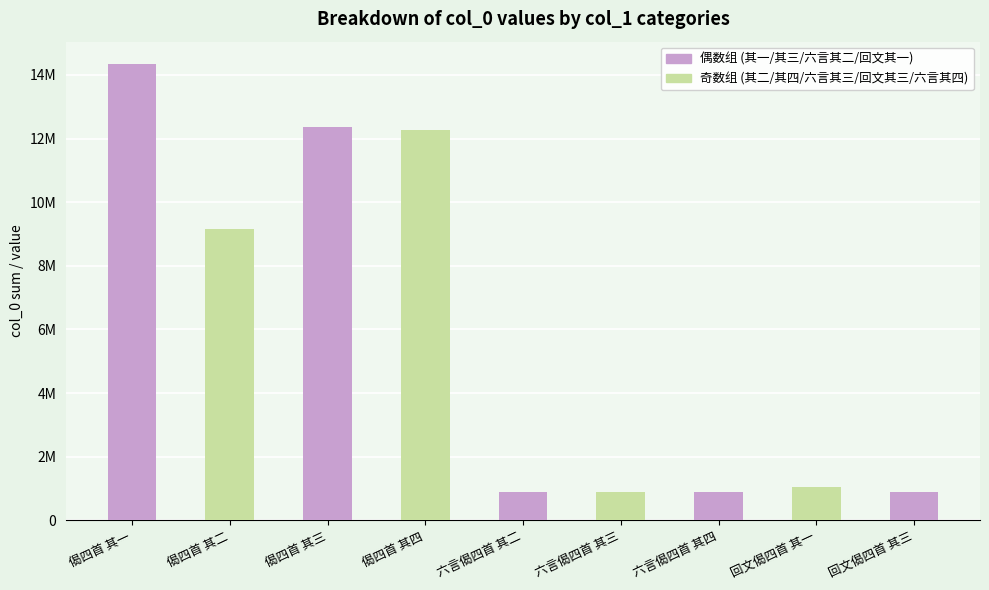

Does the chart contain any negative values?

No